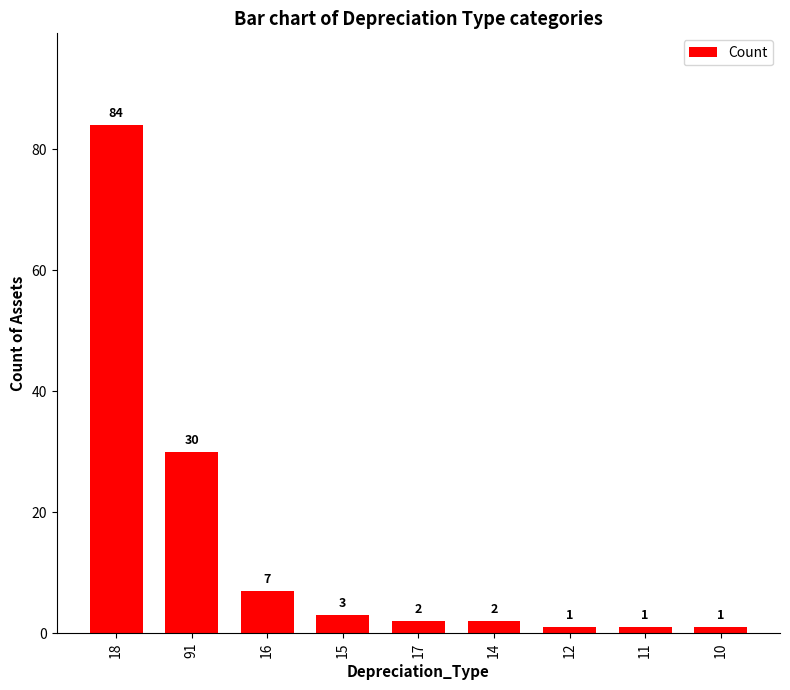

How many bars are there in total?

9